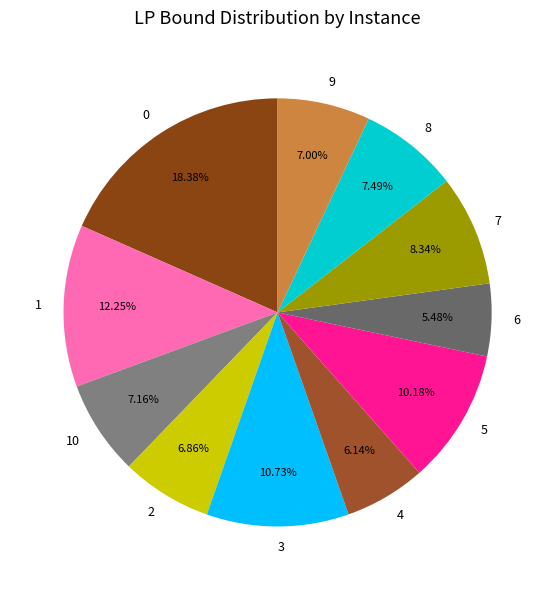

Count the number of slices in the pie.

11